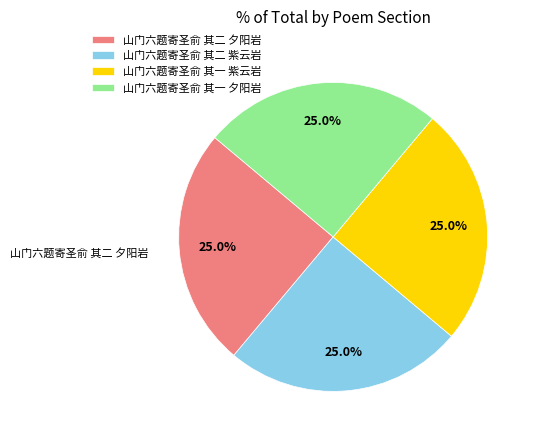

Approximately how many times larger is the value at 山门六题寄圣俞 其二 夕阳岩 compared to 山门六题寄圣俞 其一 夕阳岩?

1.0